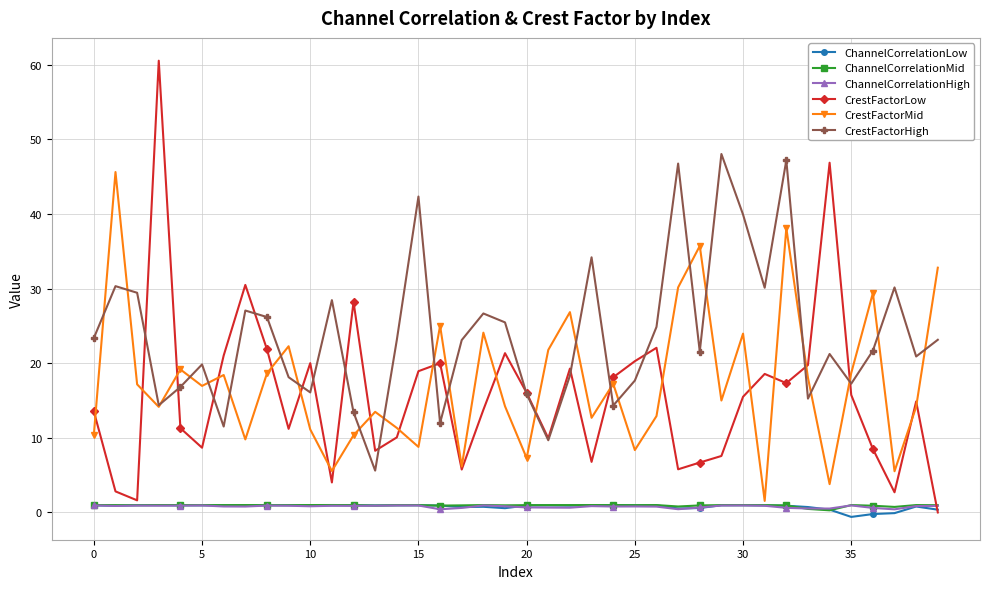

Which series has the widest spread of values?

CrestFactorLow